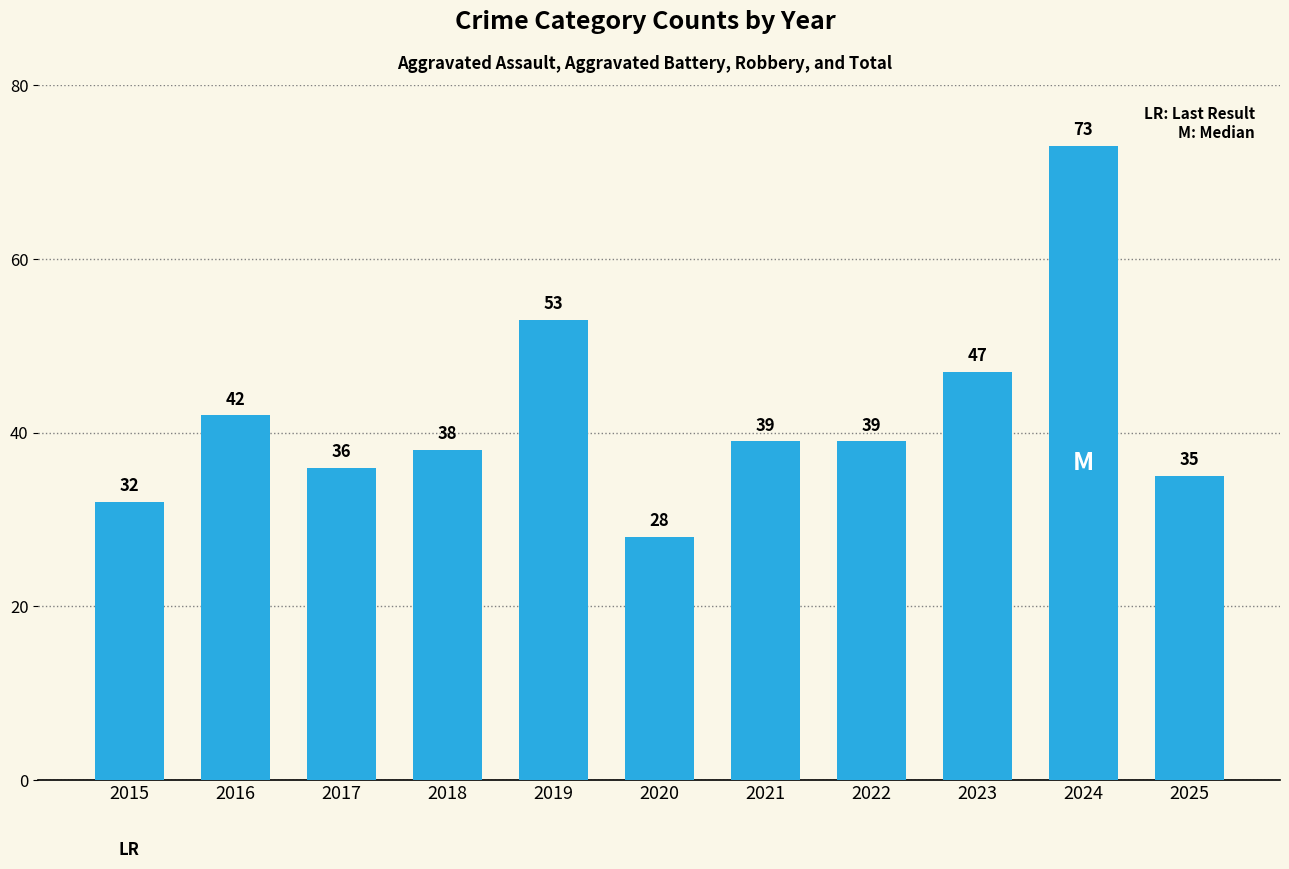

What is the greatest value displayed?

73